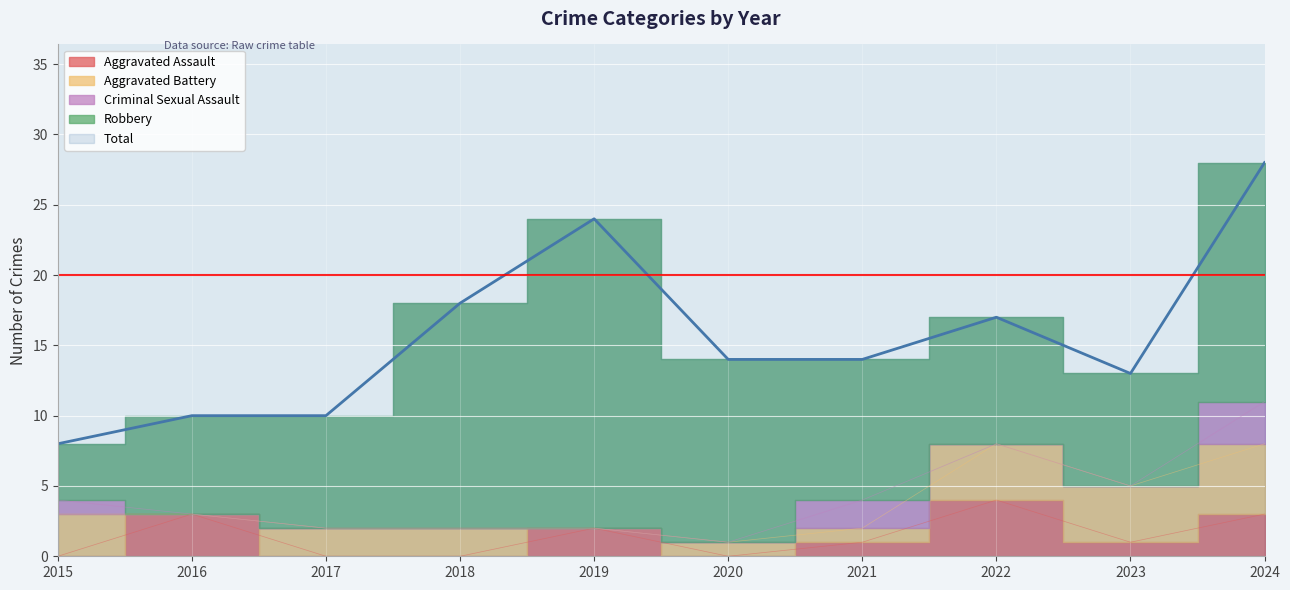

Reading right to left, list all the values displayed in this chart.

Aggravated Assault: 2024=3	2023=1	2022=4	2021=1	2020=0	2019=2	2018=0	2017=0	2016=3	2015=0
Aggravated Battery: 2024=5	2023=4	2022=4	2021=1	2020=1	2019=0	2018=2	2017=2	2016=0	2015=3
Criminal Sexual Assault: 2024=3	2023=0	2022=0	2021=2	2020=0	2019=0	2018=0	2017=0	2016=0	2015=1
Robbery: 2024=17	2023=8	2022=9	2021=10	2020=13	2019=22	2018=16	2017=8	2016=7	2015=4
Total: 2024=28	2023=13	2022=17	2021=14	2020=14	2019=24	2018=18	2017=10	2016=10	2015=8